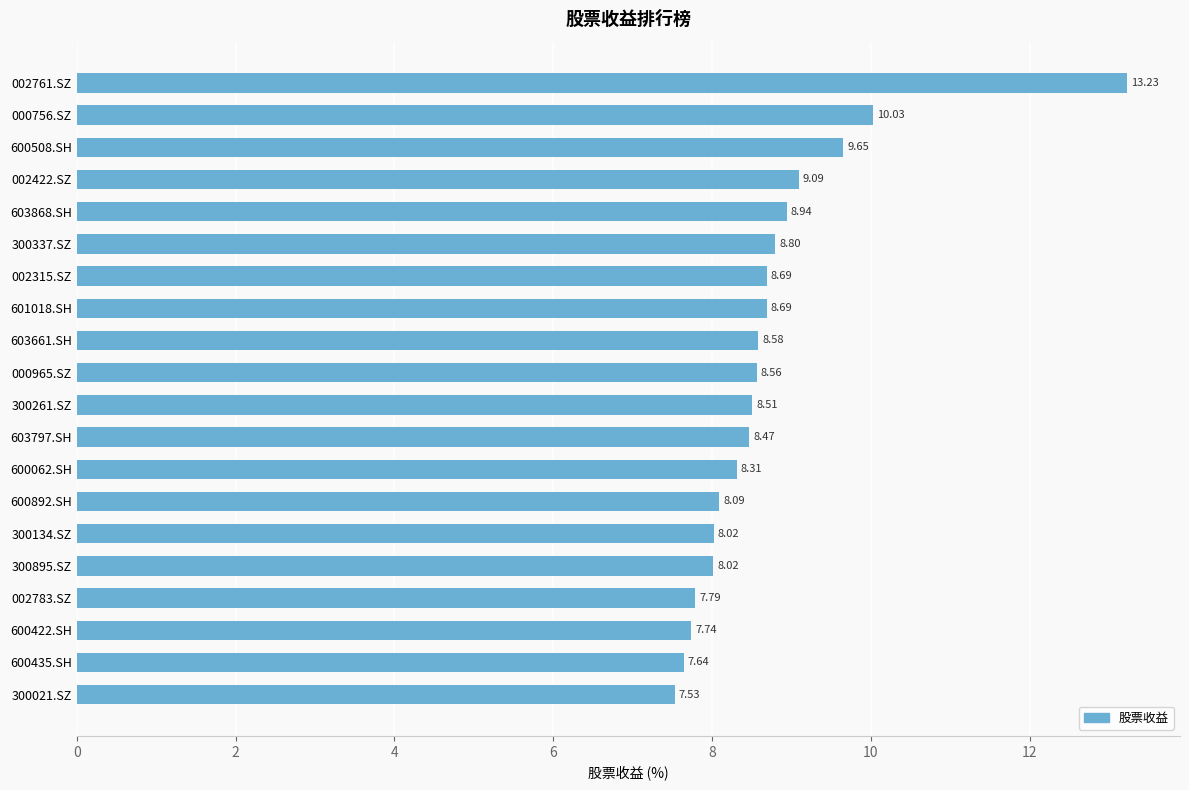

What is the average value?

8.7